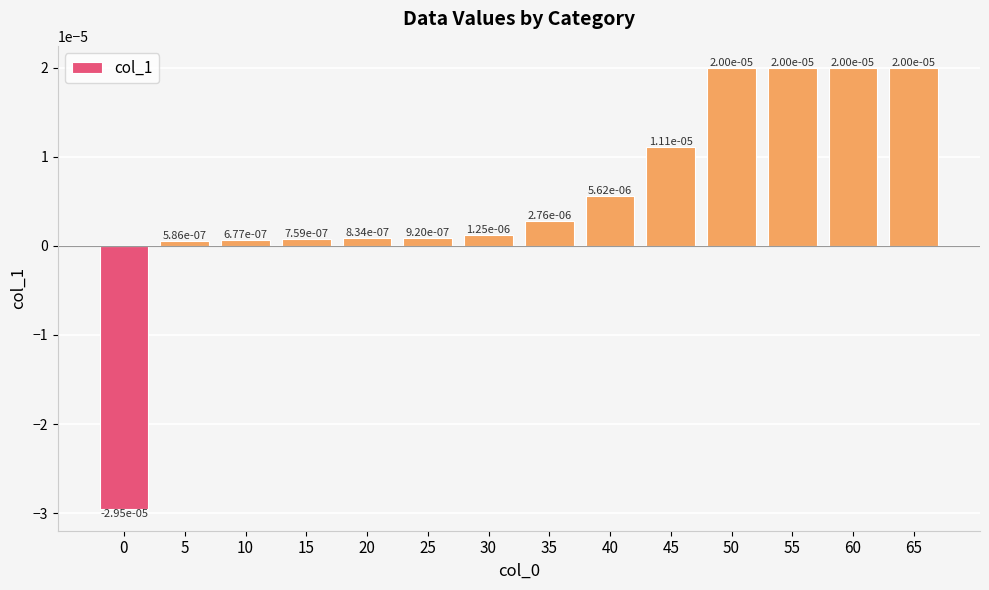

Where is the data nearest to the value 0?

5